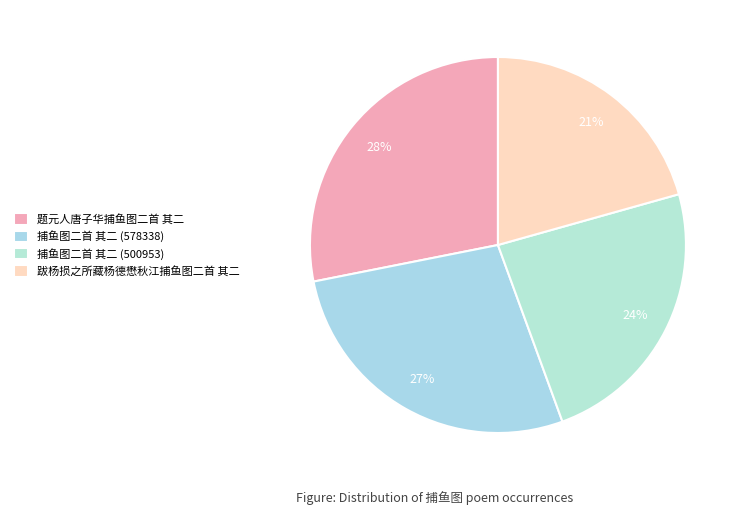

Count the number of slices in the pie.

4